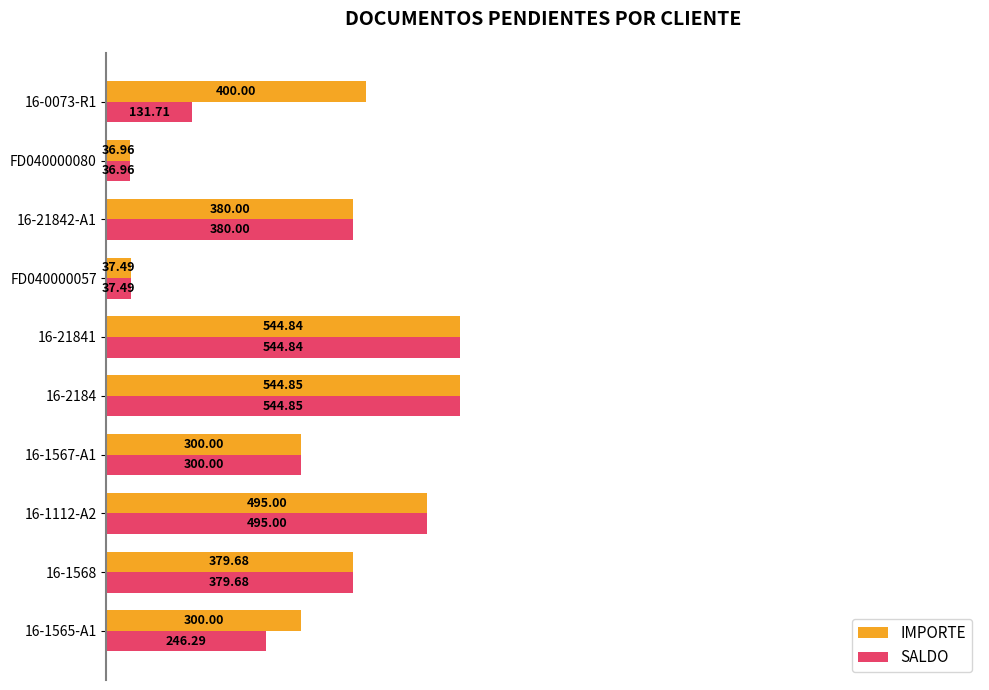

Which series has the largest total across all categories?

IMPORTE